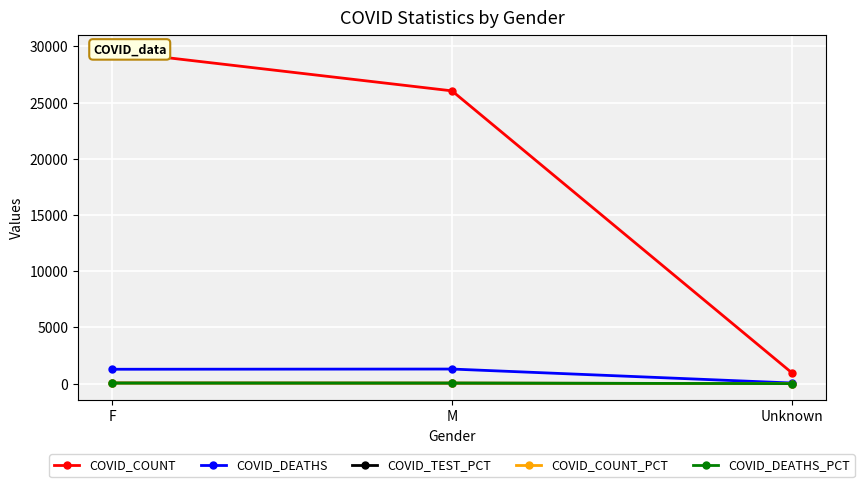

How many data points in COVID_COUNT are less than 26045?

1